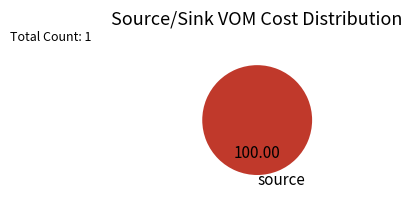

Count the number of slices in the pie.

1